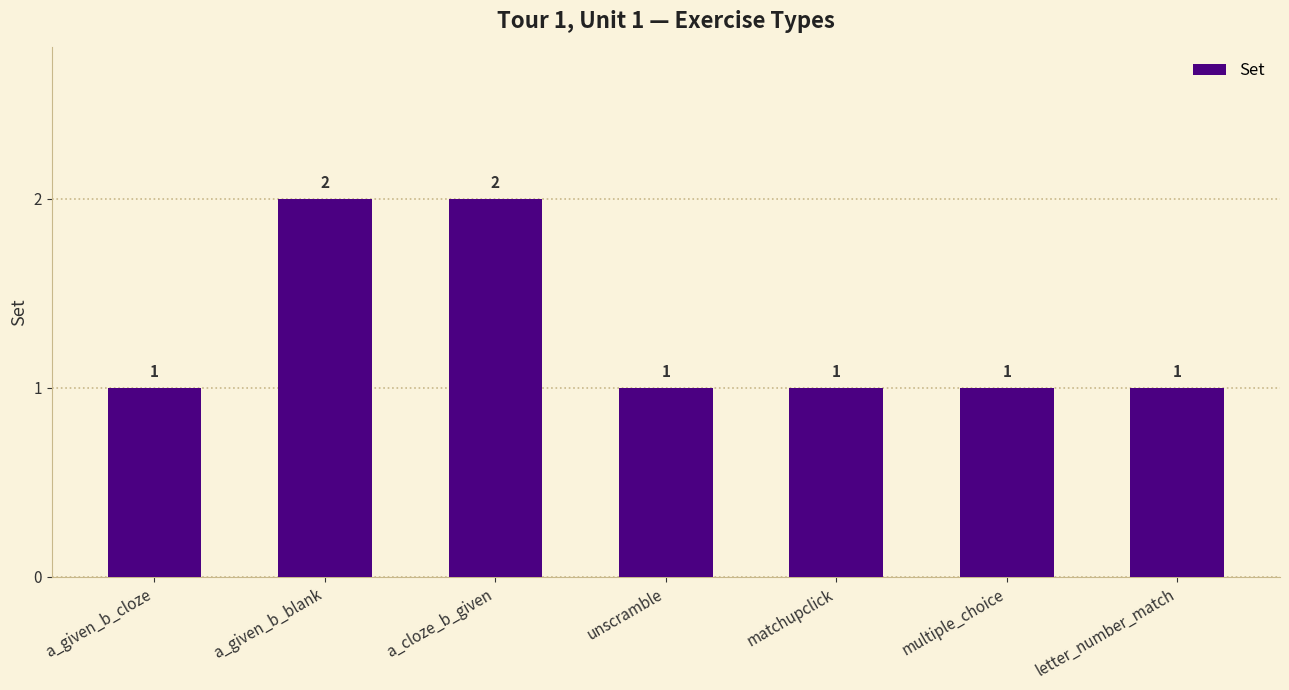

Between a_cloze_b_given and letter_number_match, which is larger?

a_cloze_b_given